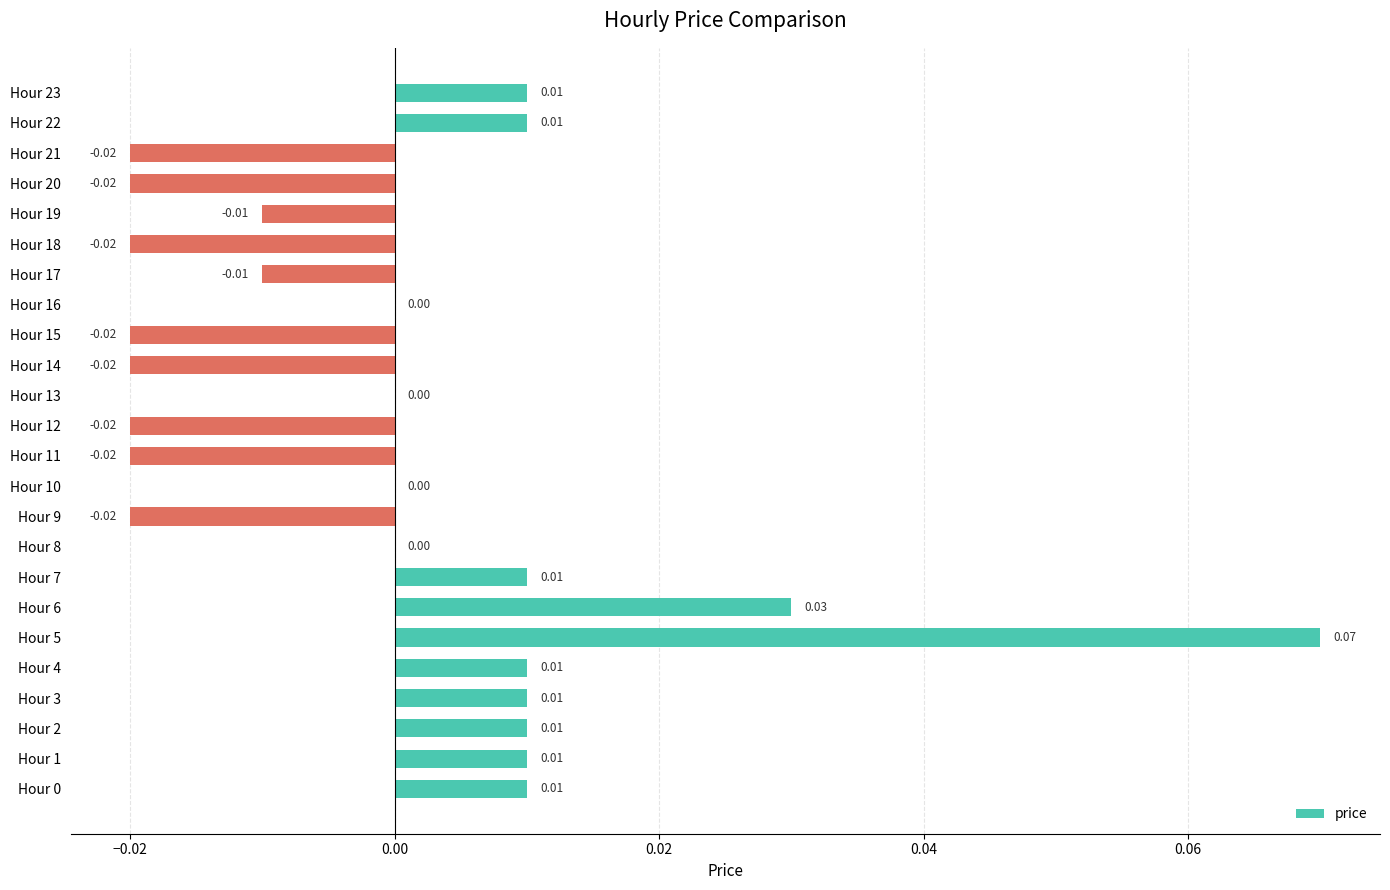

Which has a higher value, Hour 14 or Hour 4?

Hour 4